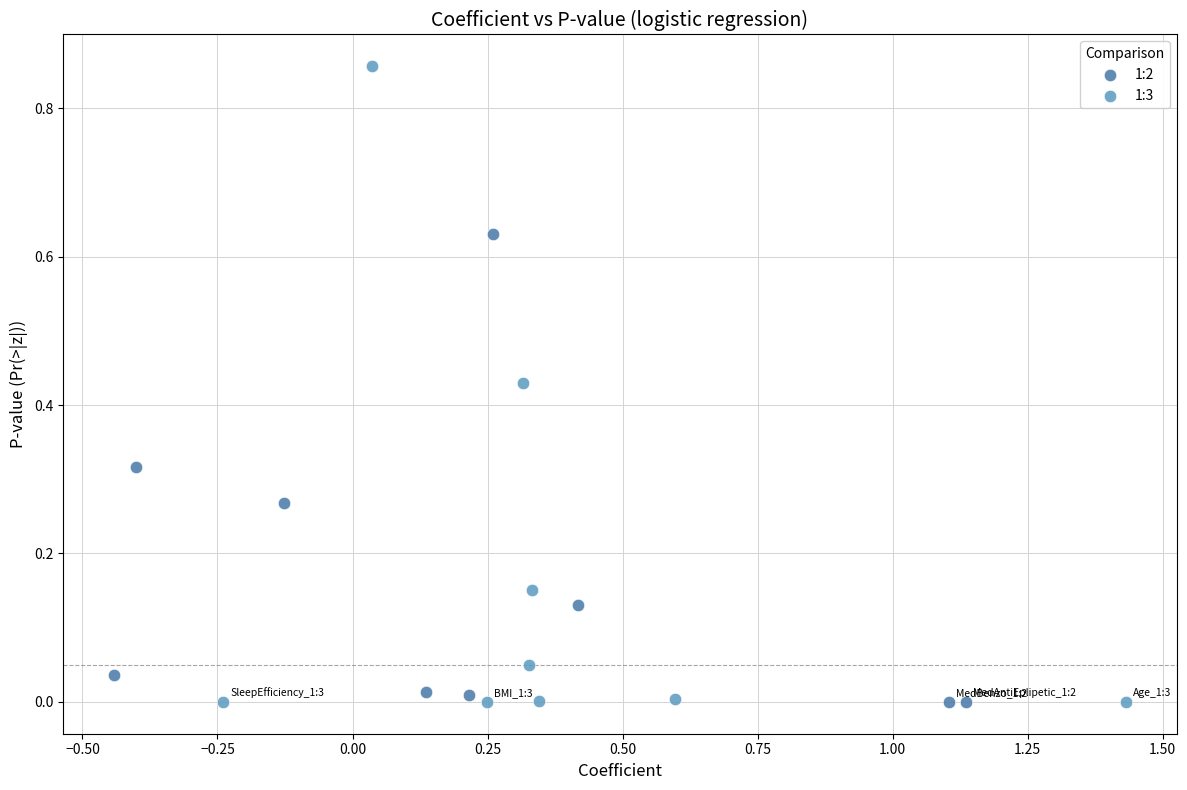

Which series contains the highest Y value?

1:3